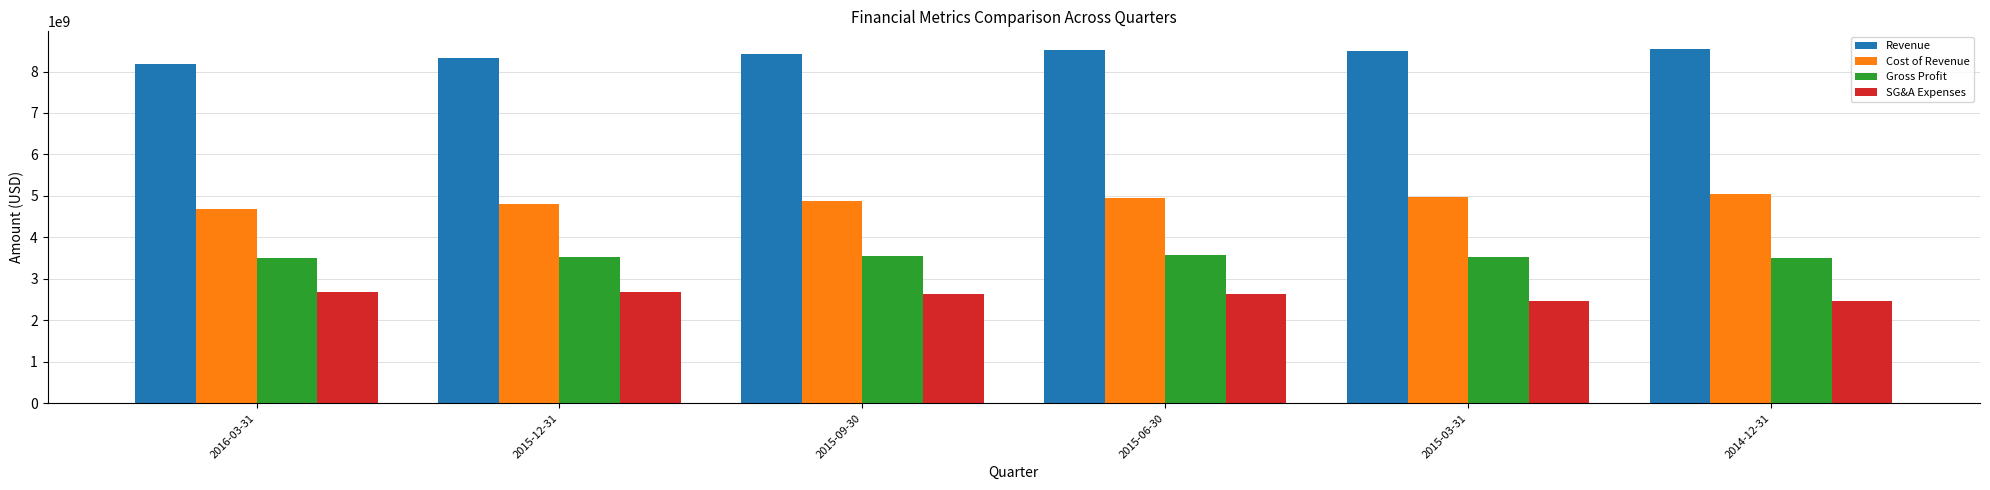

What is the minimum value shown in the chart?

2463000000